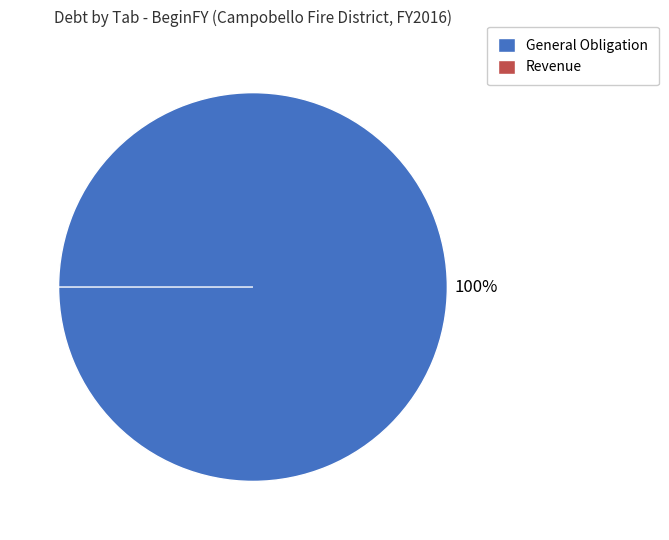

Count the number of slices in the pie.

2